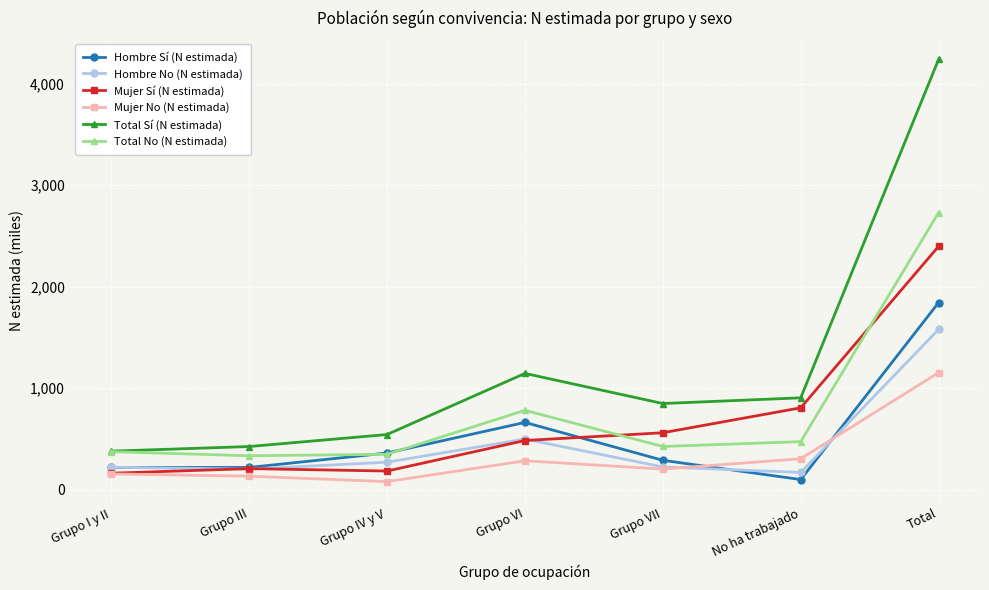

List the series in order of their peak value, highest first.

Total Sí (N estimada), Total No (N estimada), Mujer Sí (N estimada), Hombre Sí (N estimada), Hombre No (N estimada), Mujer No (N estimada)